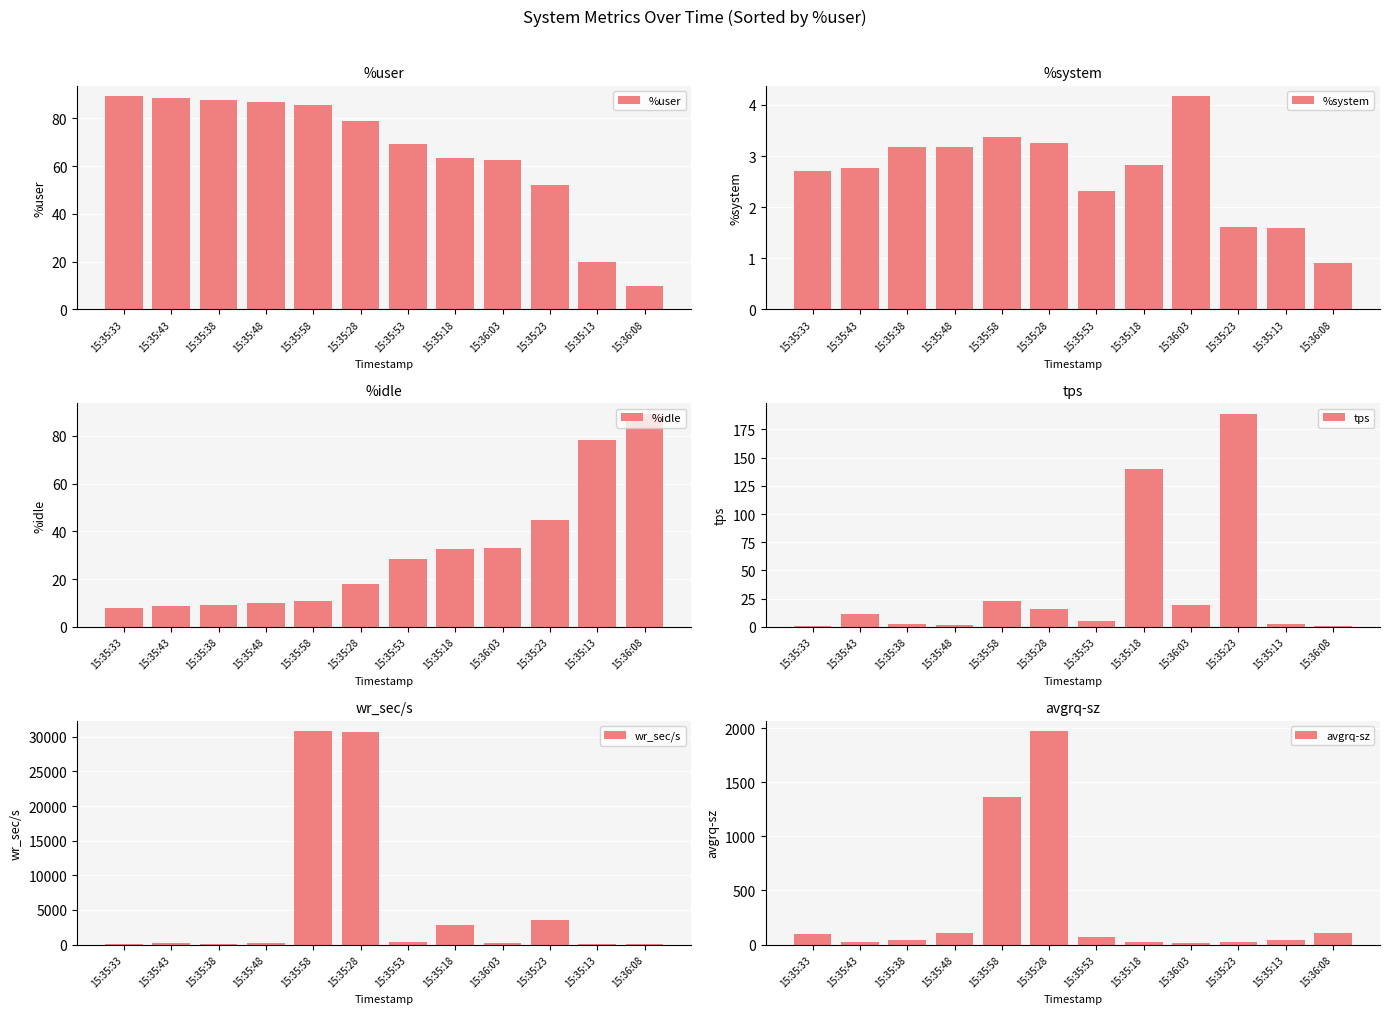

Does the chart contain any negative values?

No